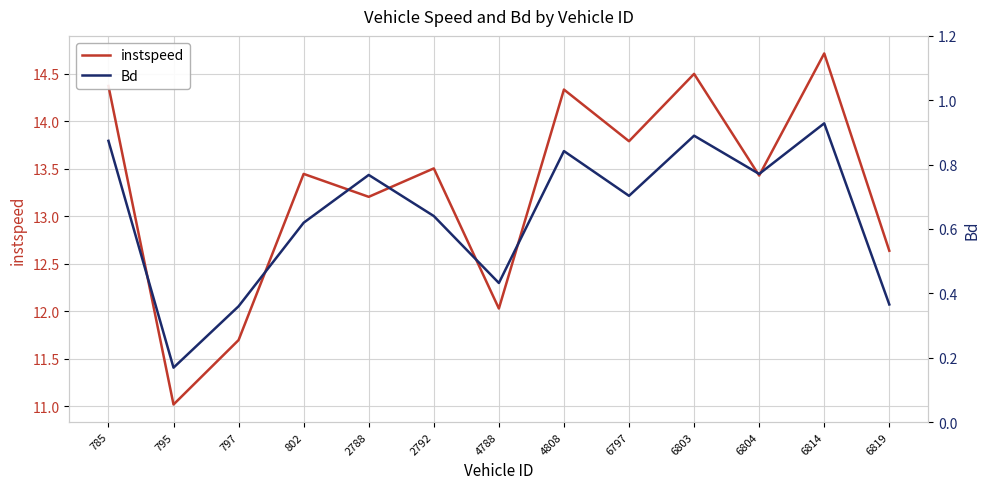

At which category does Bd reach its first local peak?

2788